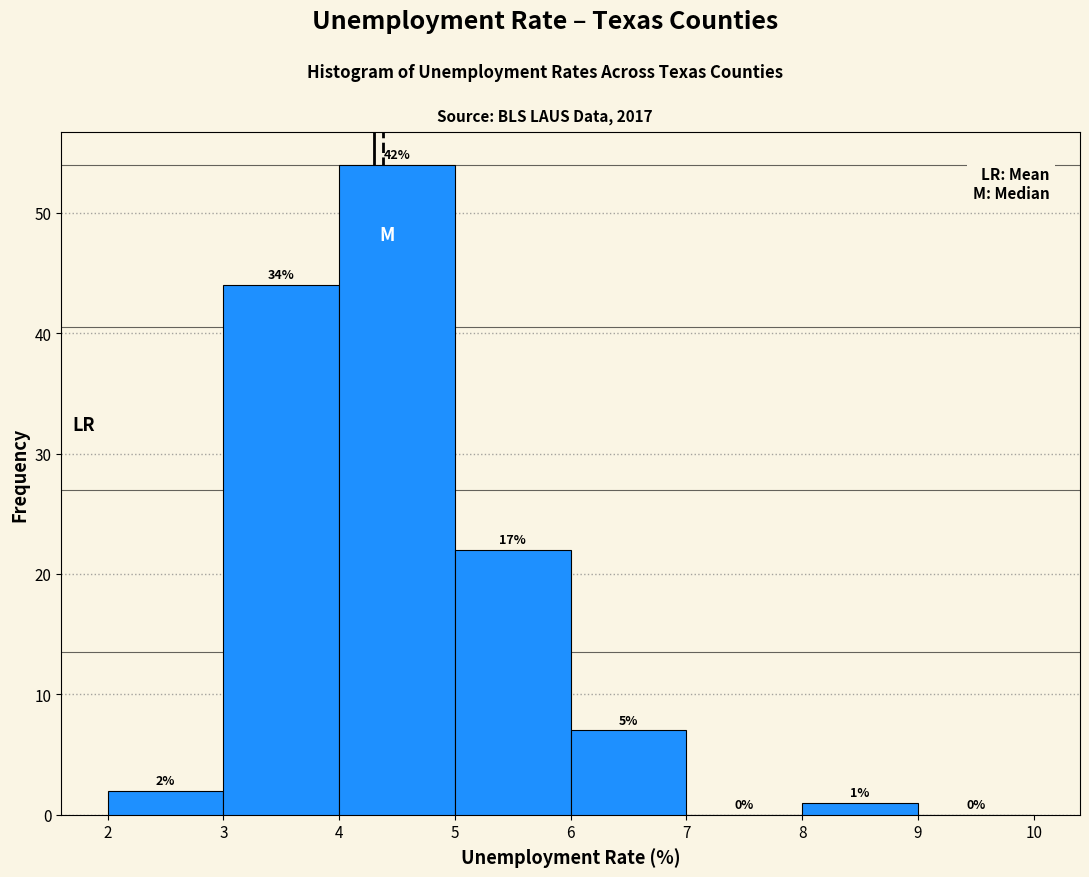

Which range on the x-axis has the tallest bar?

4 to 5